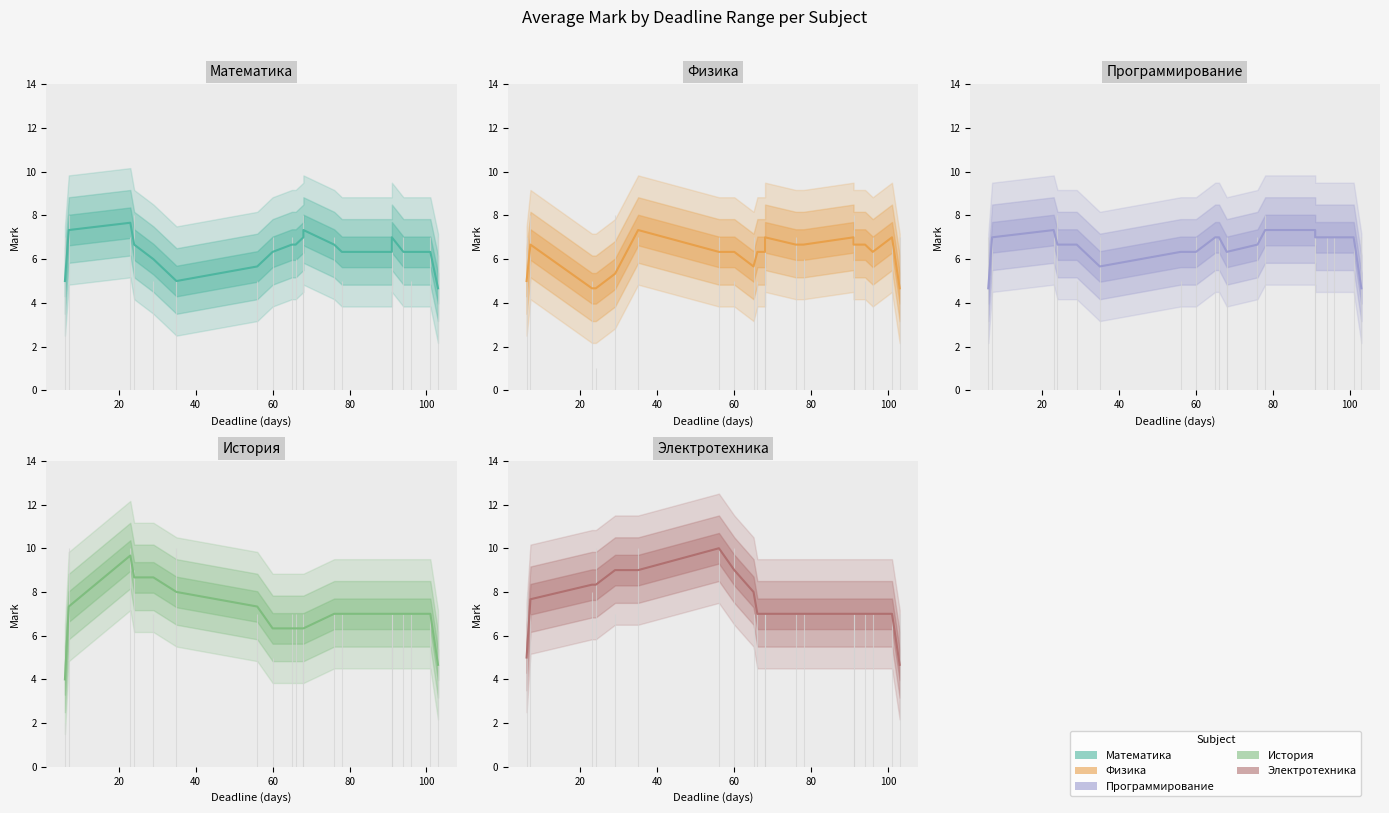

How many distinct data groups are displayed?

5